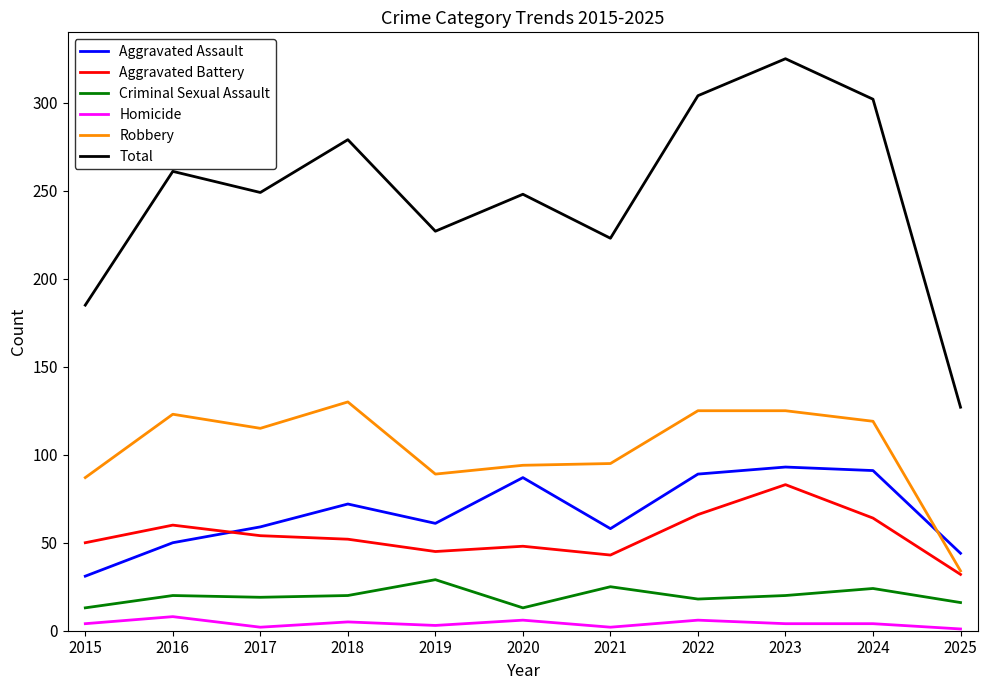

What are all the series names shown in the legend?

Aggravated Assault, Aggravated Battery, Criminal Sexual Assault, Homicide, Robbery, Total